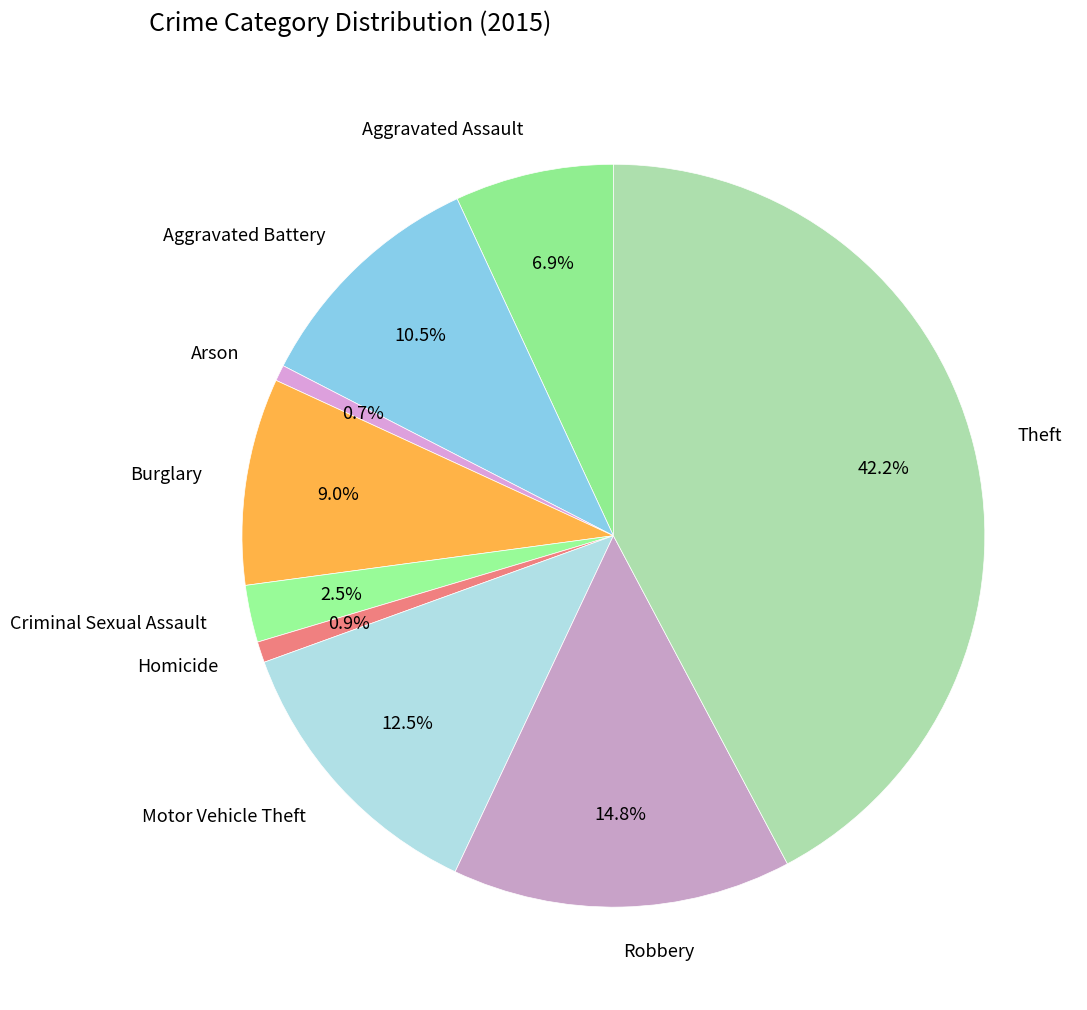

What is the ratio of the value at Theft to the value at Motor Vehicle Theft?

3.4